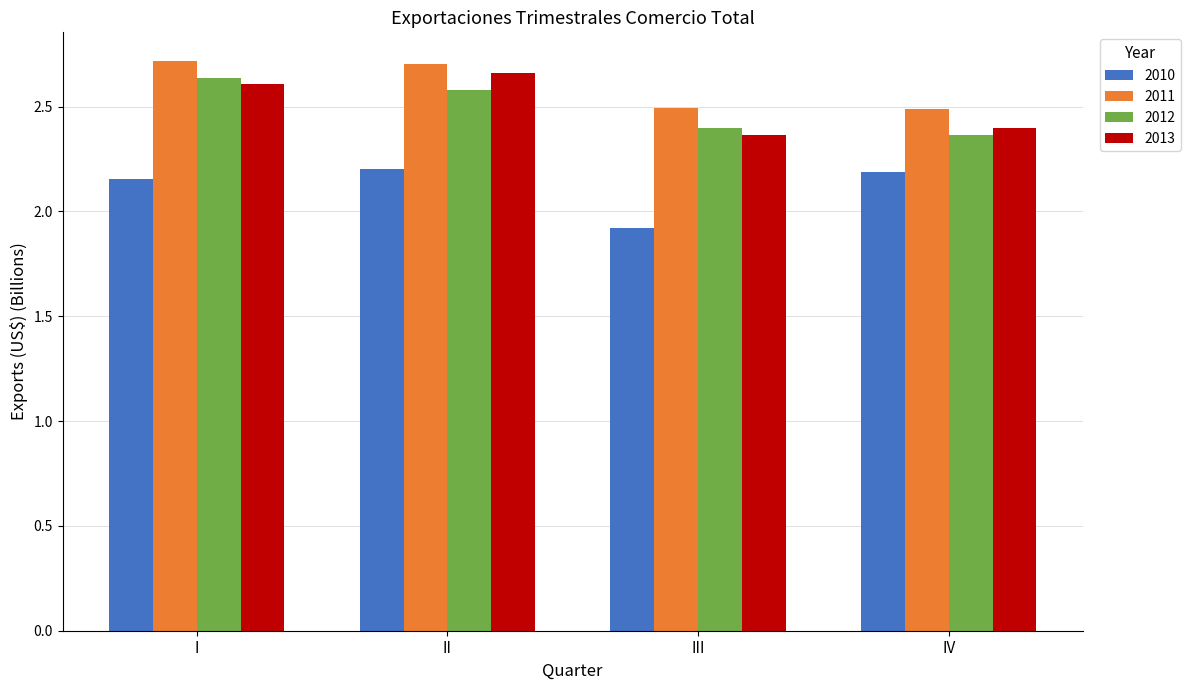

Rank the series by their maximum value, from lowest to highest.

2010, 2012, 2013, 2011